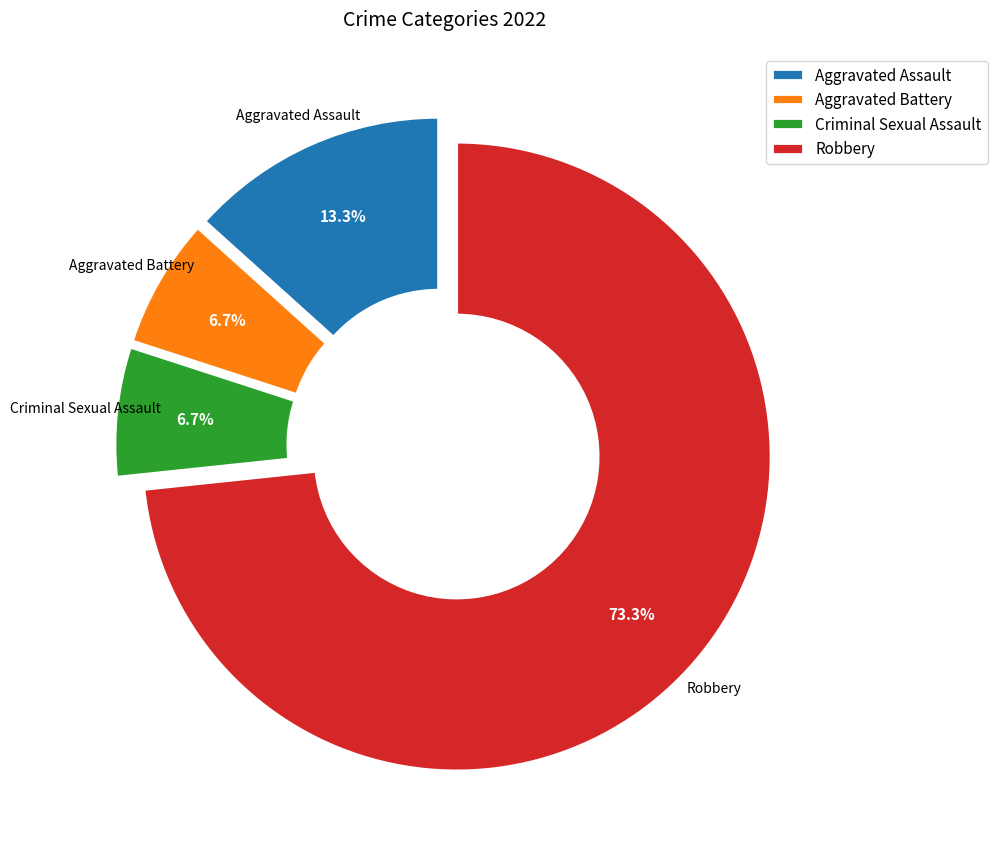

True or false: Aggravated Assault accounts for 4% of the total.

False